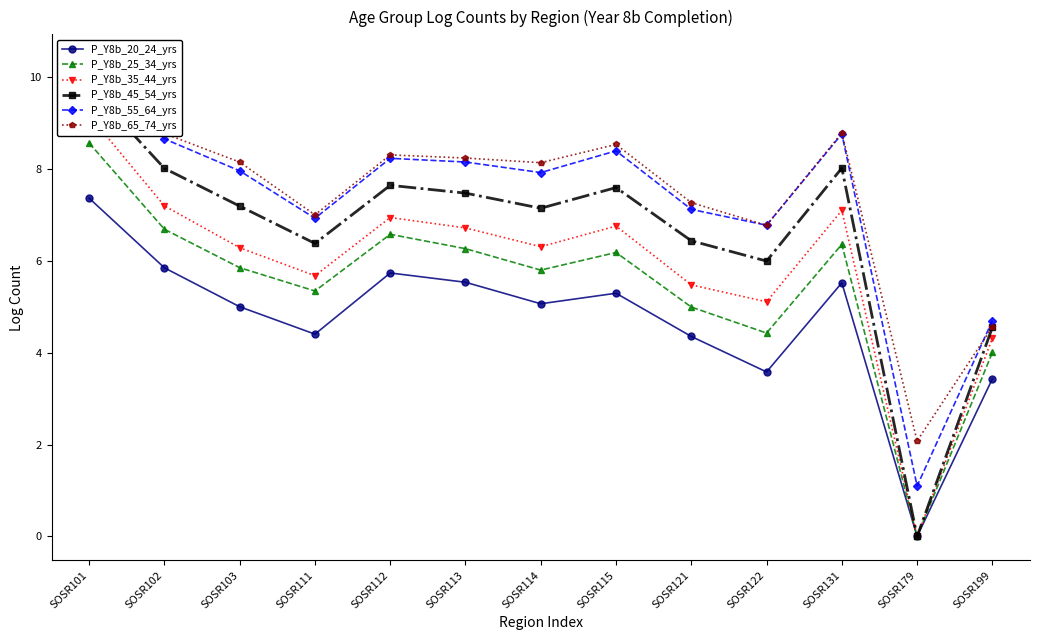

What is the sum of all P_Y8b_25_34_yrs values?

71.1